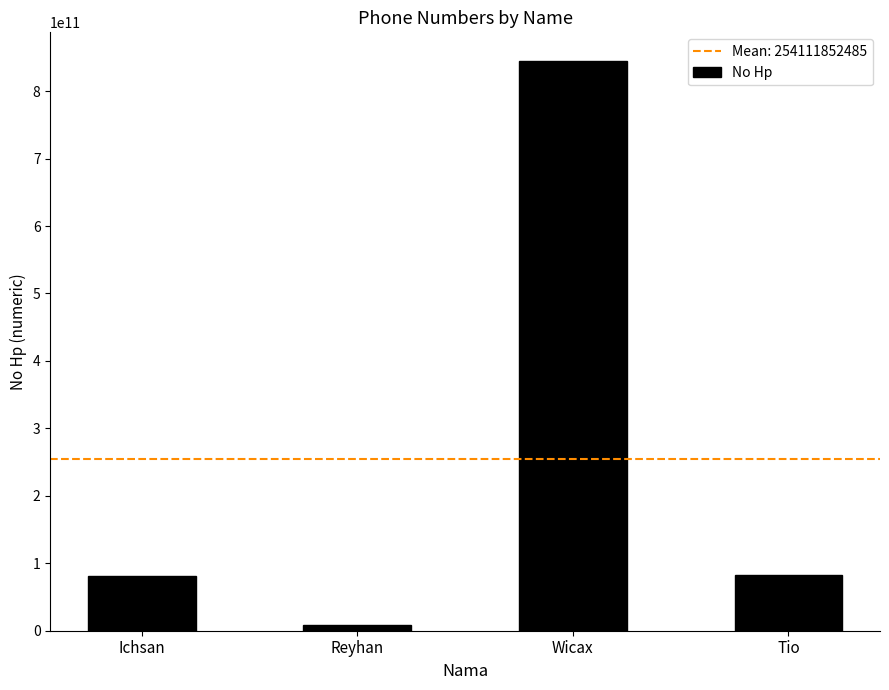

What is the difference between the maximum and minimum values?

836783232020